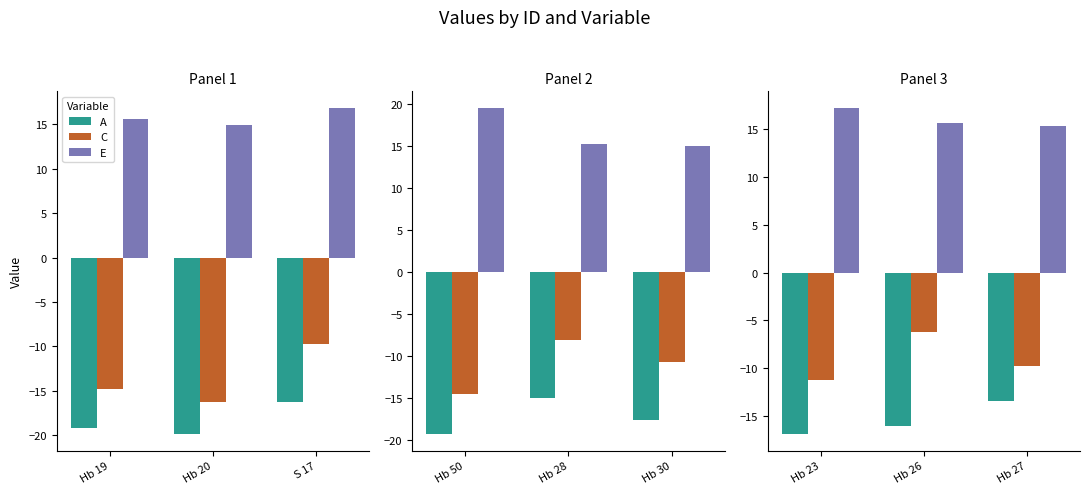

What is the highest value of the A series?

-13.4